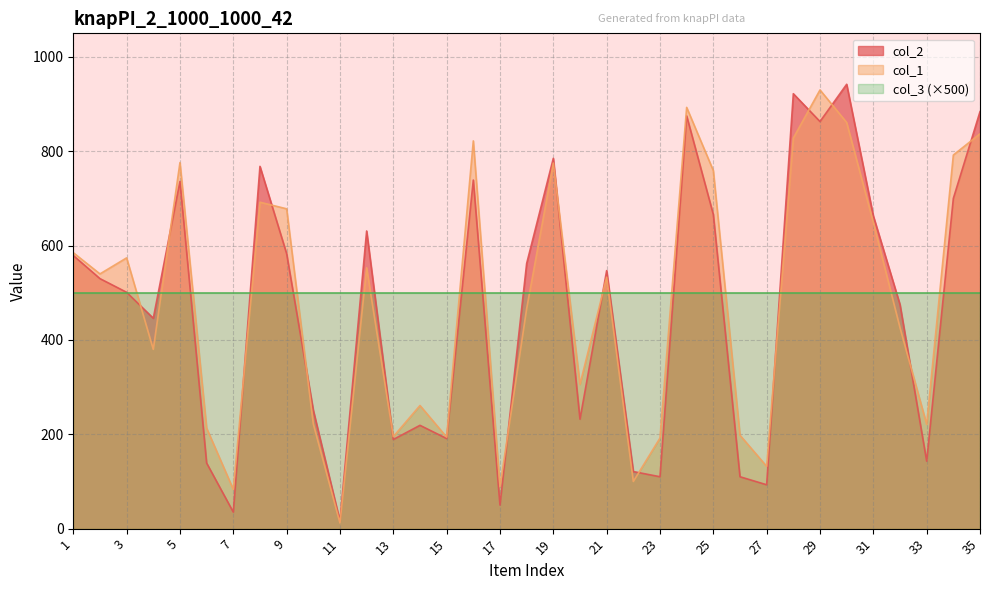

At which category is the sum across all series the highest?

30